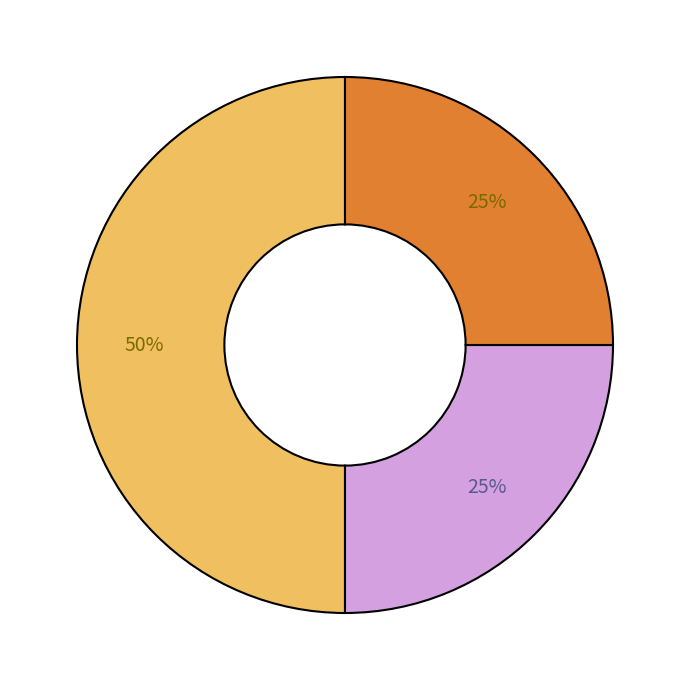

To the nearest percent, what is the difference between the largest and smallest slice percentages?

25%